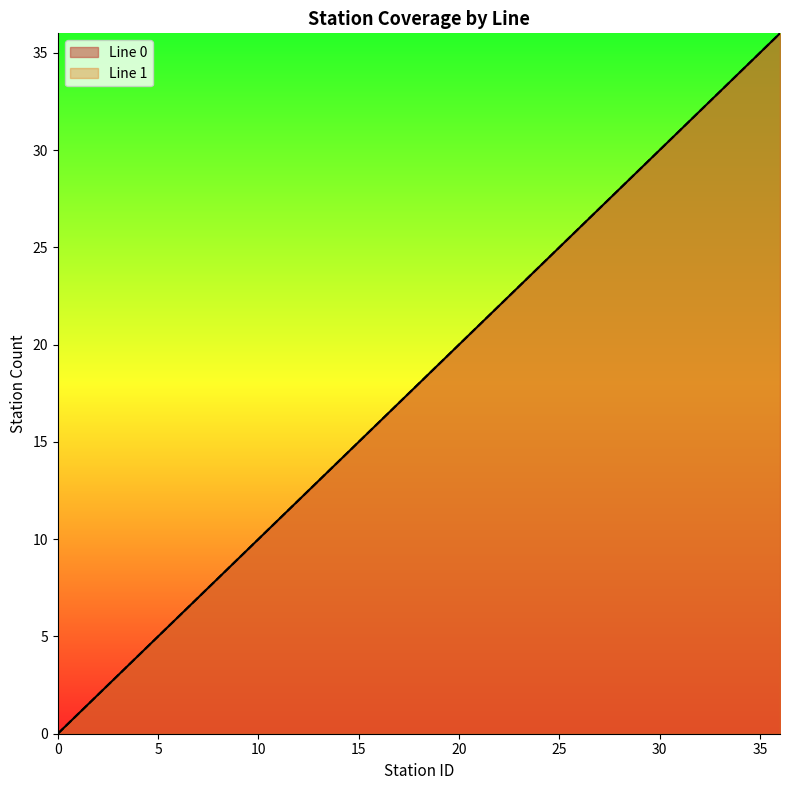

Reading left to right, transcribe all the data shown in this chart.

Line 0: 0	1	2	3	4	5	6	7	8	9	10	11	12	13	14	15	16	17	18	19	20	21	22	23	24	25	26	27	28	29	30	31	32	33	34	35	36
Line 1: 0	1	2	3	4	5	6	7	8	9	10	11	12	13	14	15	16	17	18	19	20	21	22	23	24	25	26	27	28	29	30	31	32	33	34	35	36